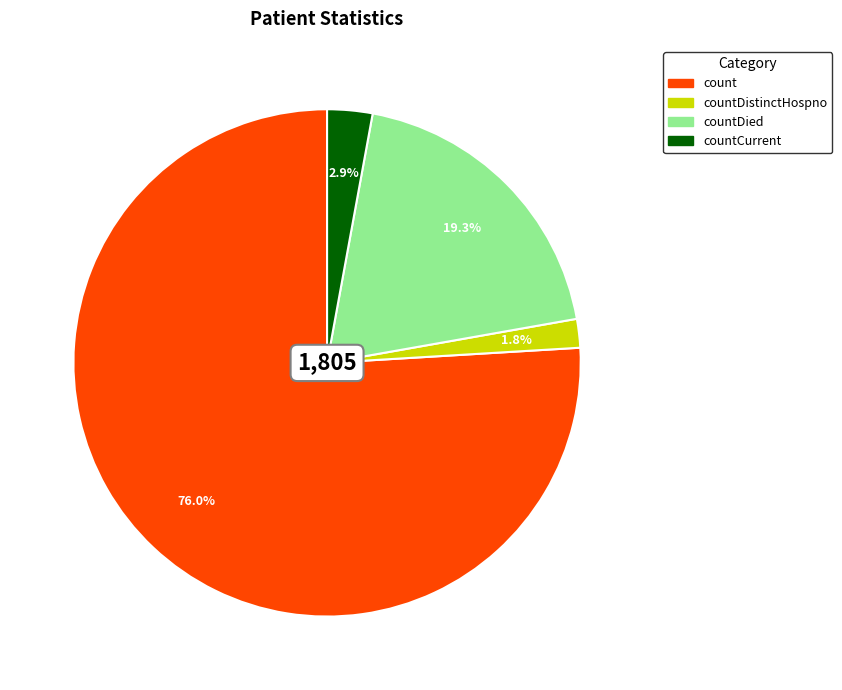

Is there a majority slice in this chart?

Yes